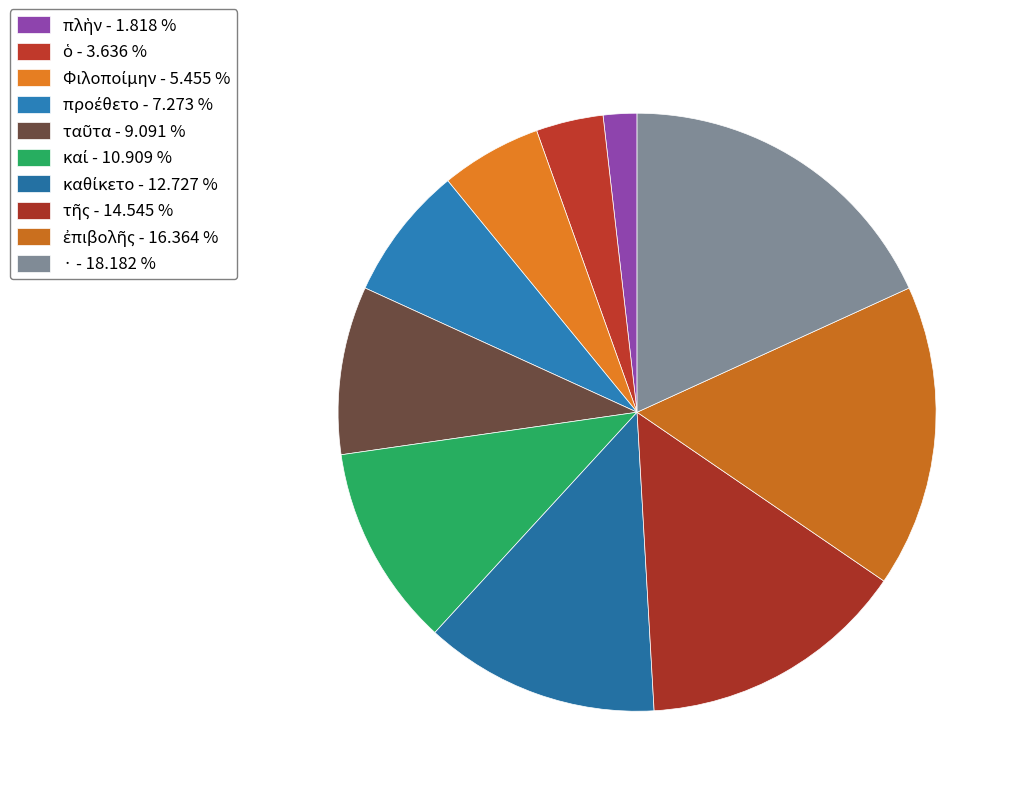

Count the number of slices in the pie.

10